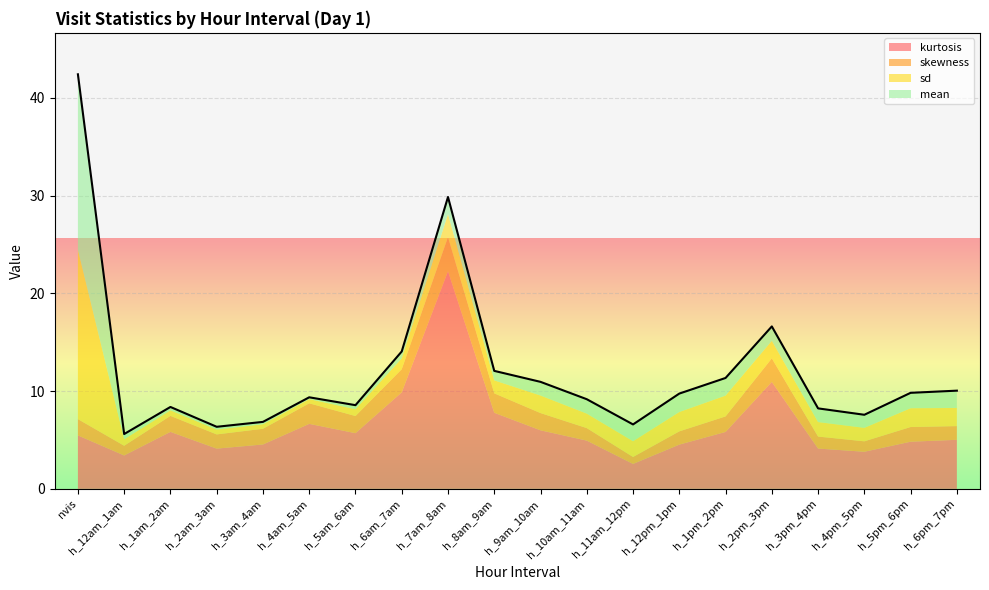

Which series has the largest range (max minus min)?

kurtosis